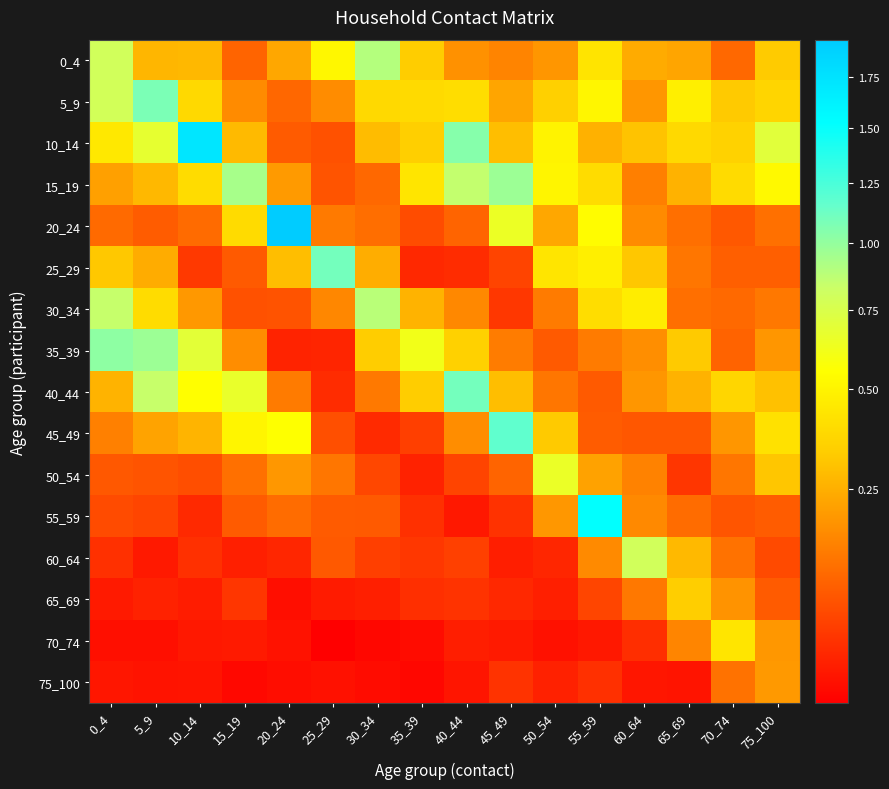

Count the number of data series in this chart.

16